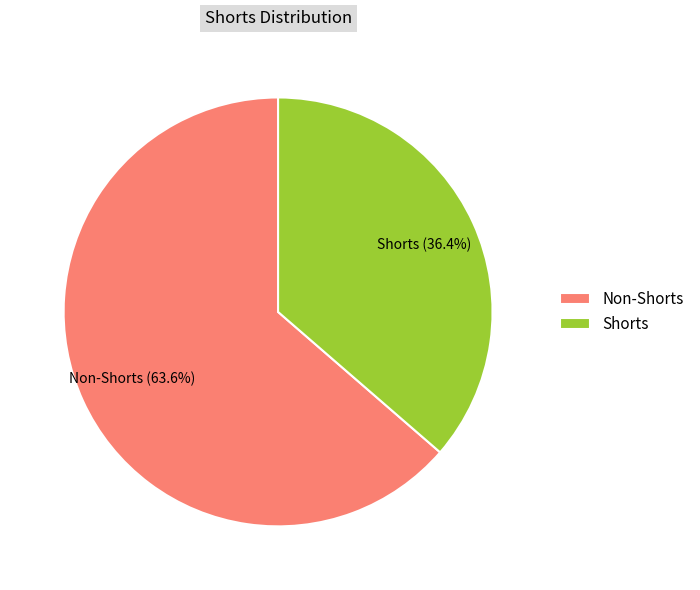

What portion of the pie excludes Shorts?

63.6%